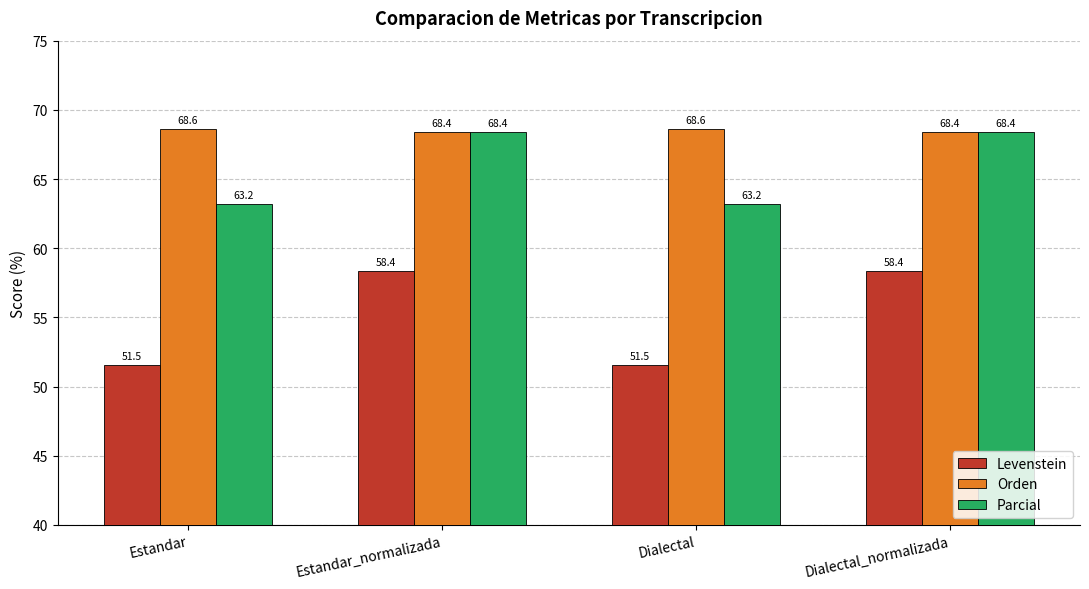

Between Estandar and Estandar_normalizada, which series saw the biggest shift?

Levenstein